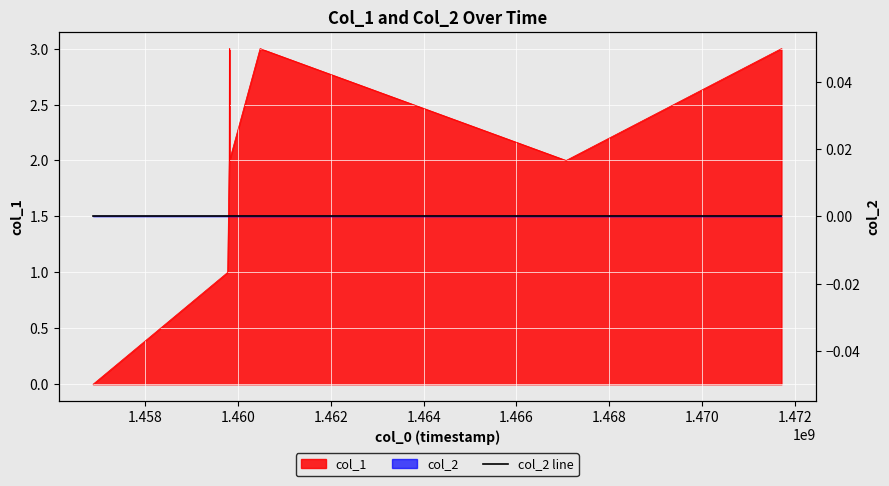

List the labels in order of value, smallest first.

1456872495, 1459774978, 1459807384, 1459814595, 1467072184, 1459810980, 1460473377, 1471716188